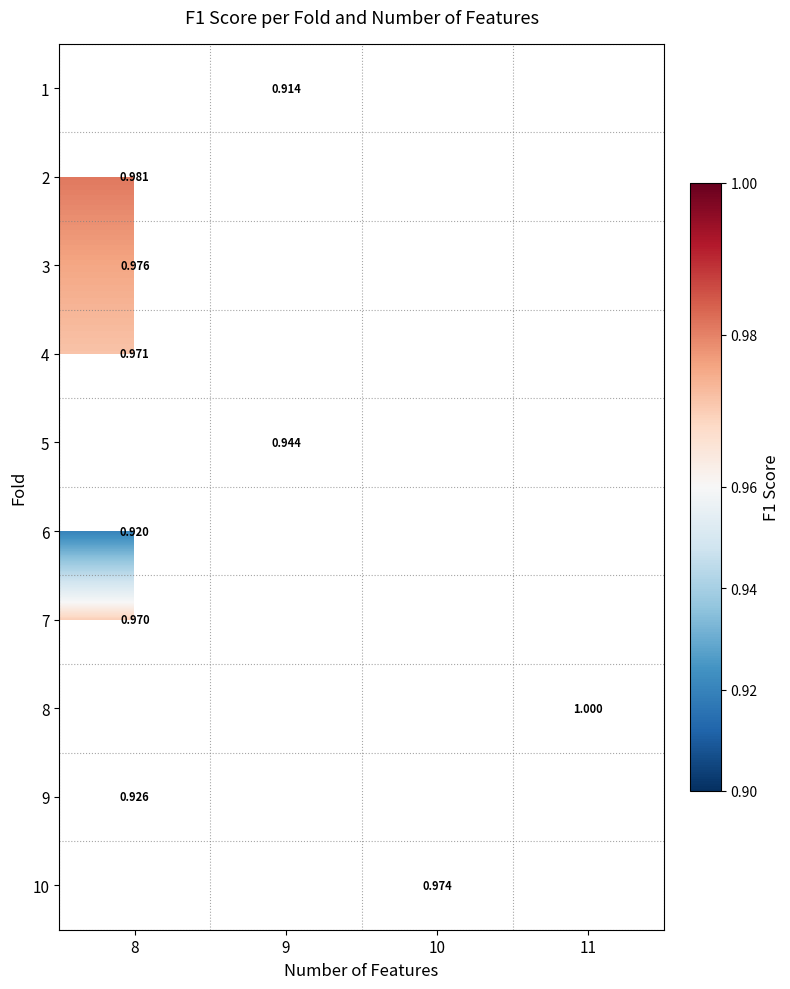

What is the maximum value shown in the chart?

1.0